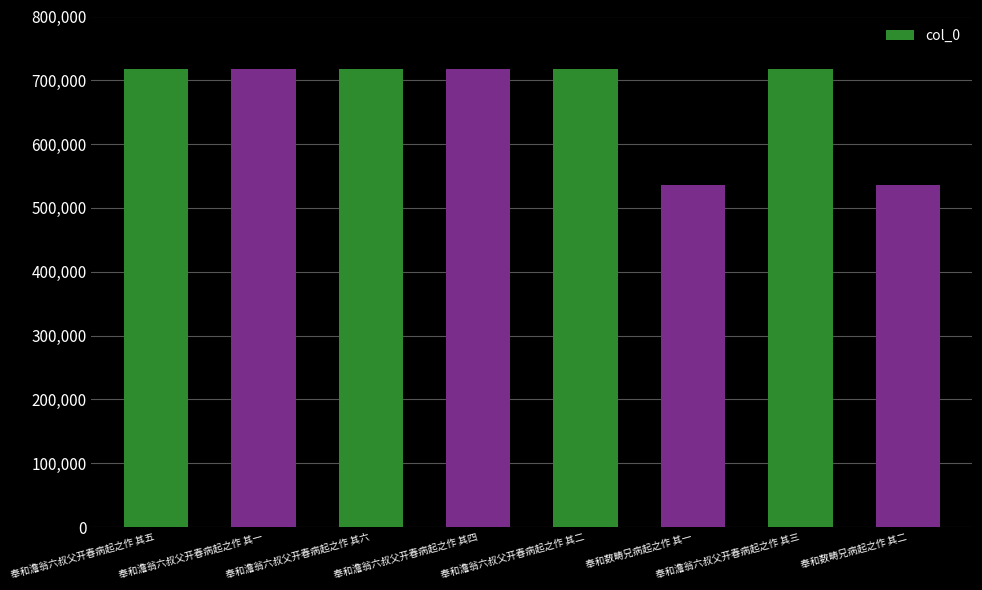

How many distinct data groups are displayed?

1